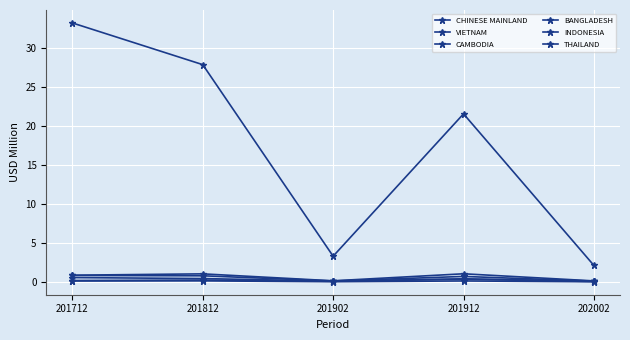

Does the chart display data point markers on the line(s)?

Yes